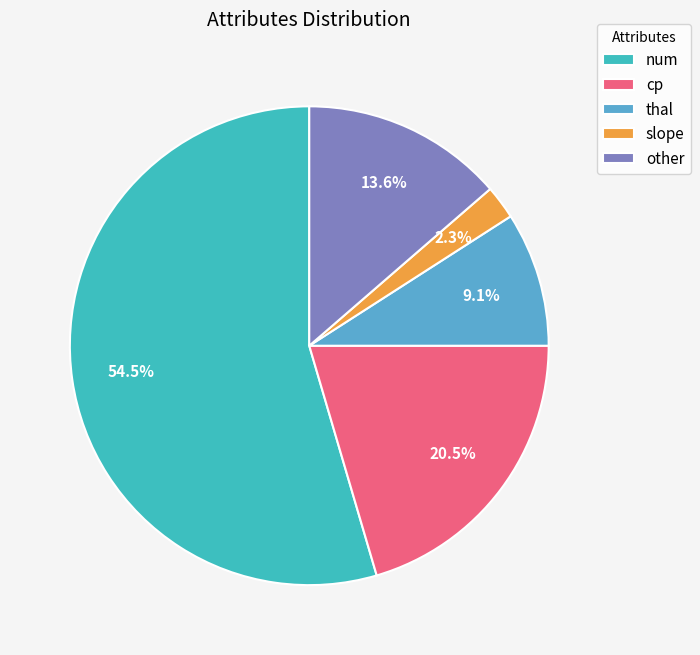

How many segments does this pie chart have?

5